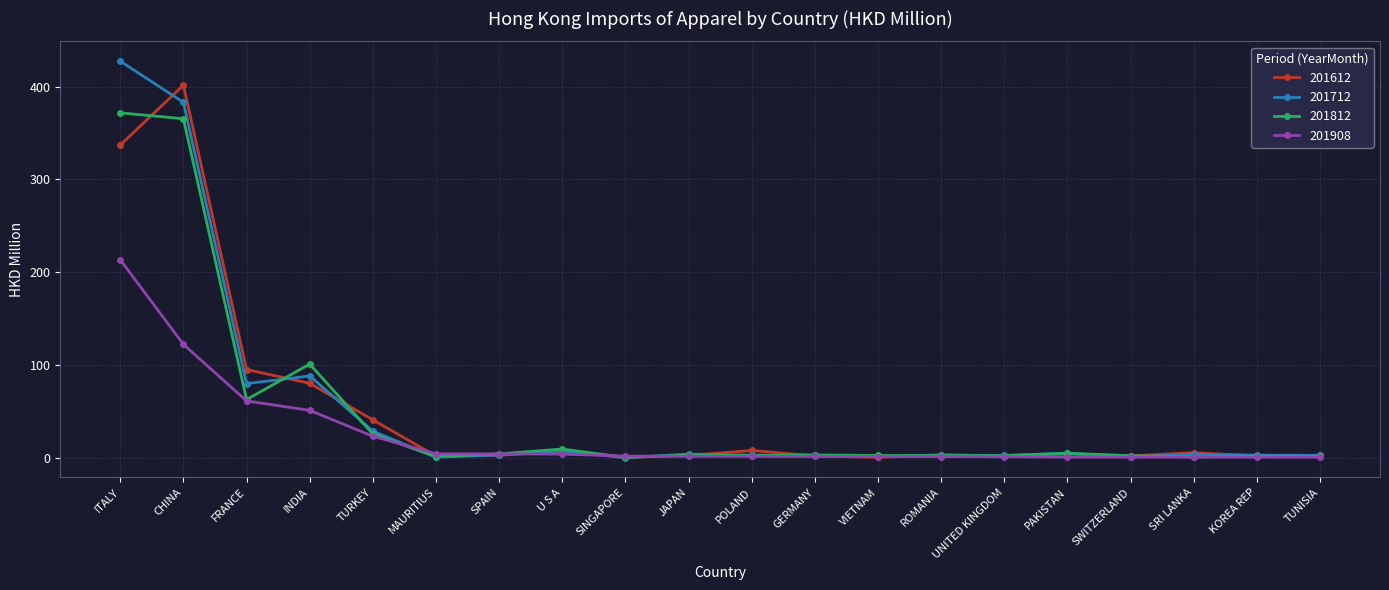

What is the greatest value displayed?

427.6